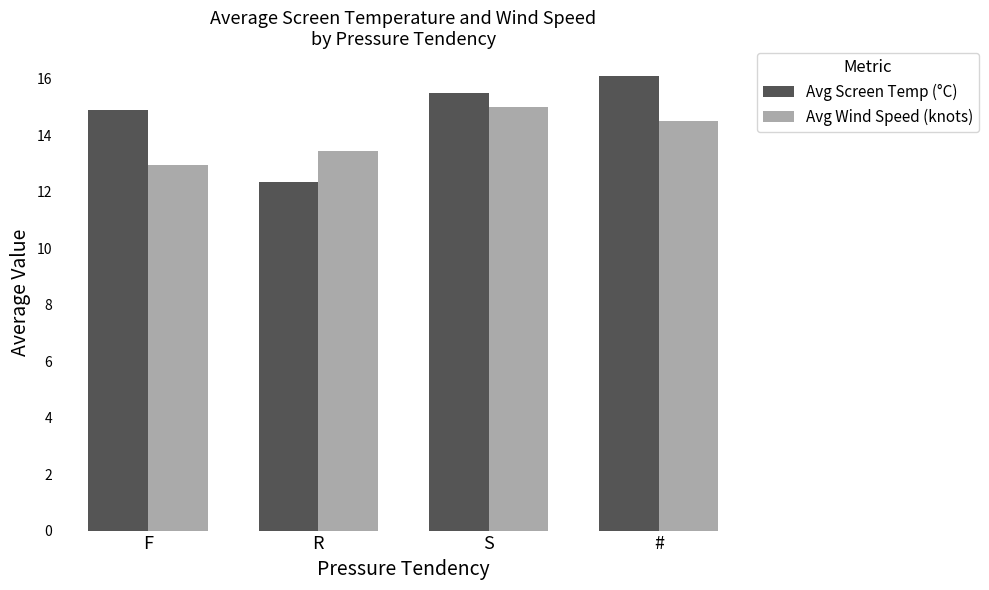

Rank the series by their maximum value, from highest to lowest.

Avg Screen Temp (°C), Avg Wind Speed (knots)